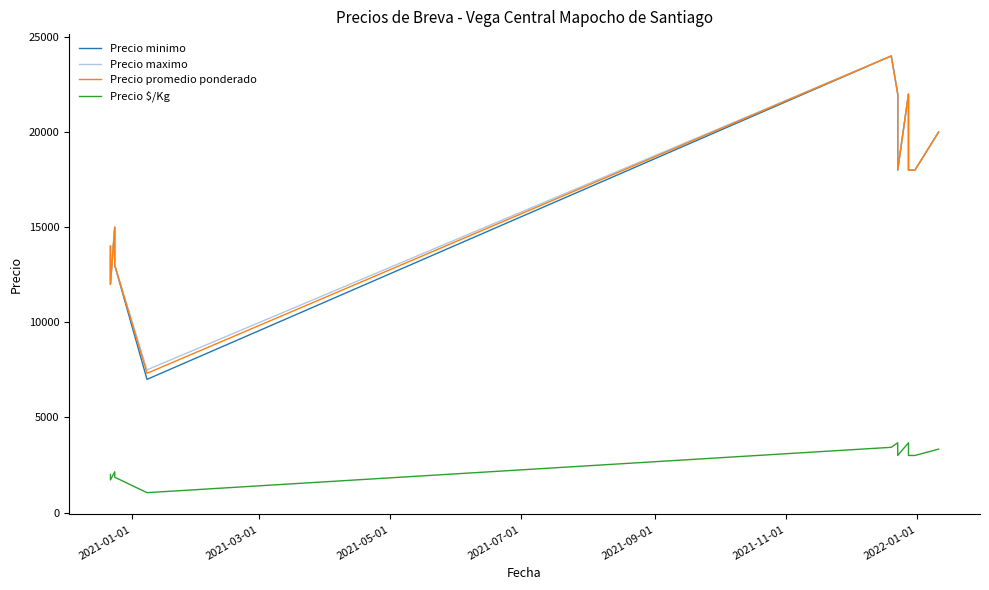

True or false: Precio minimo and Precio maximo cross at least once.

False